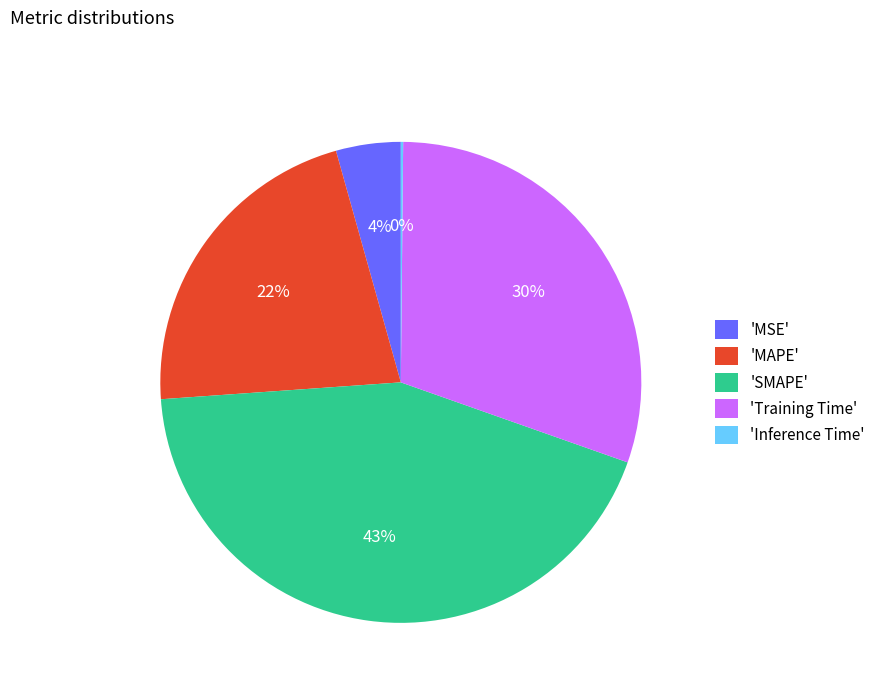

Is it true that 'SMAPE' is 43% of the pie?

True